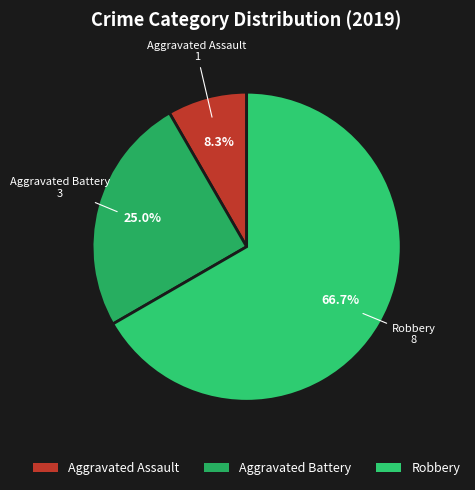

What is the total percentage of Robbery and Aggravated Assault?

75.0%